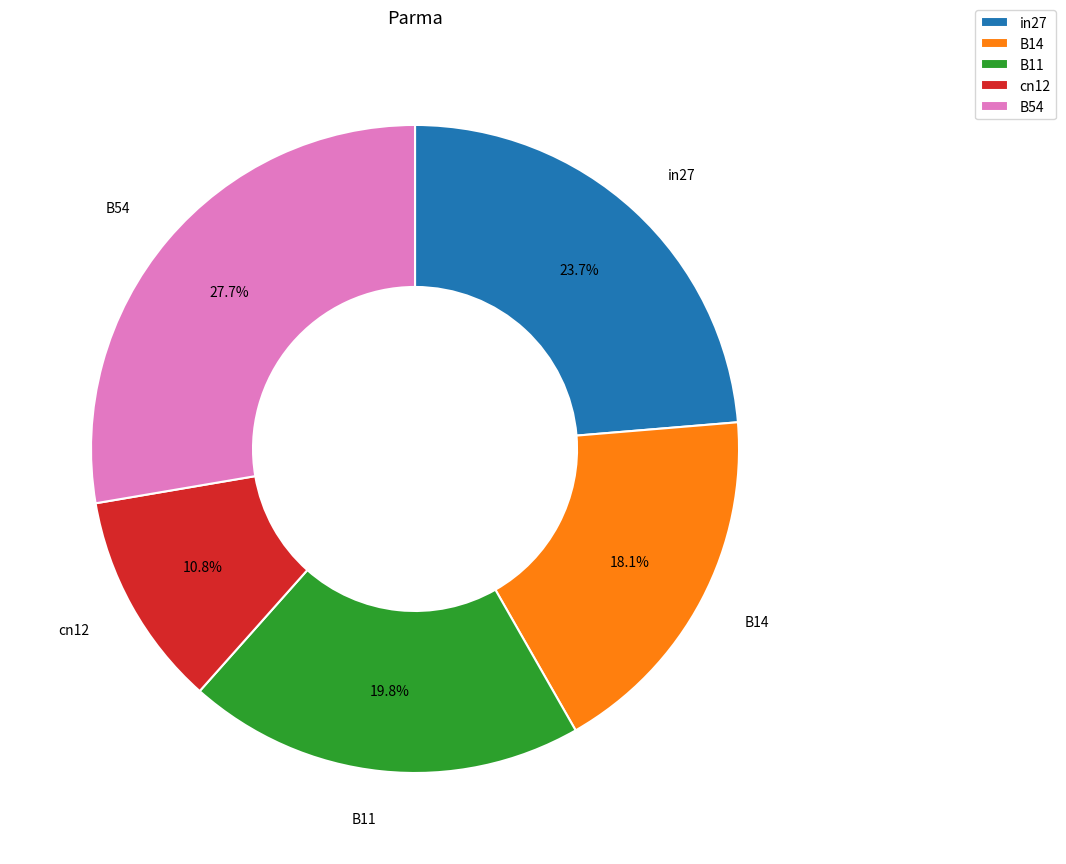

What percentage is the cn12 slice, to the nearest percent?

11%